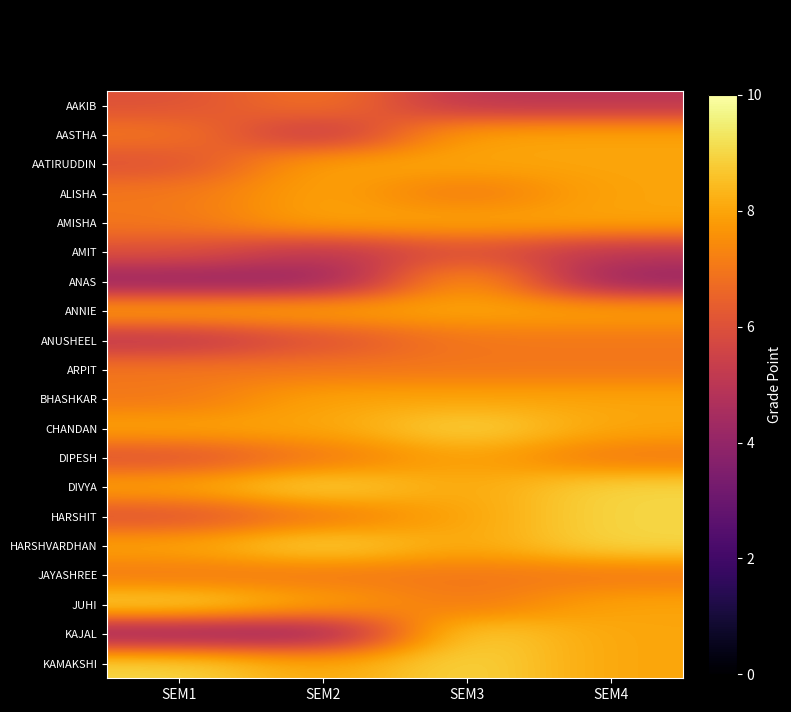

What is the maximum value shown in the chart?

9